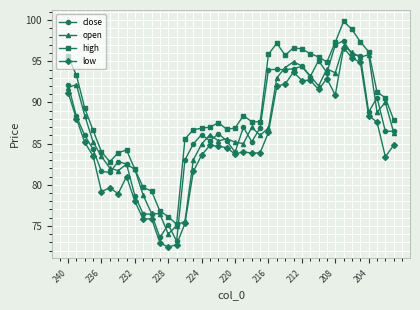

True or false: low and open cross at least once.

False